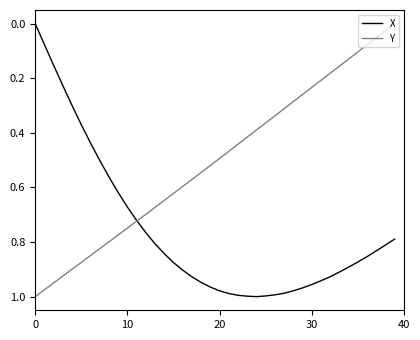

Which series has the largest total across all categories?

X